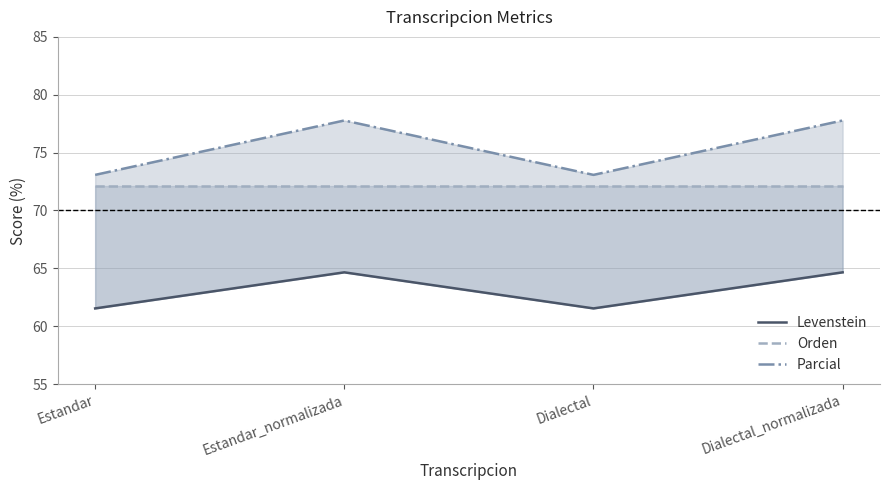

True or false: Levenstein has a value of 34.2 at Dialectal_normalizada.

False